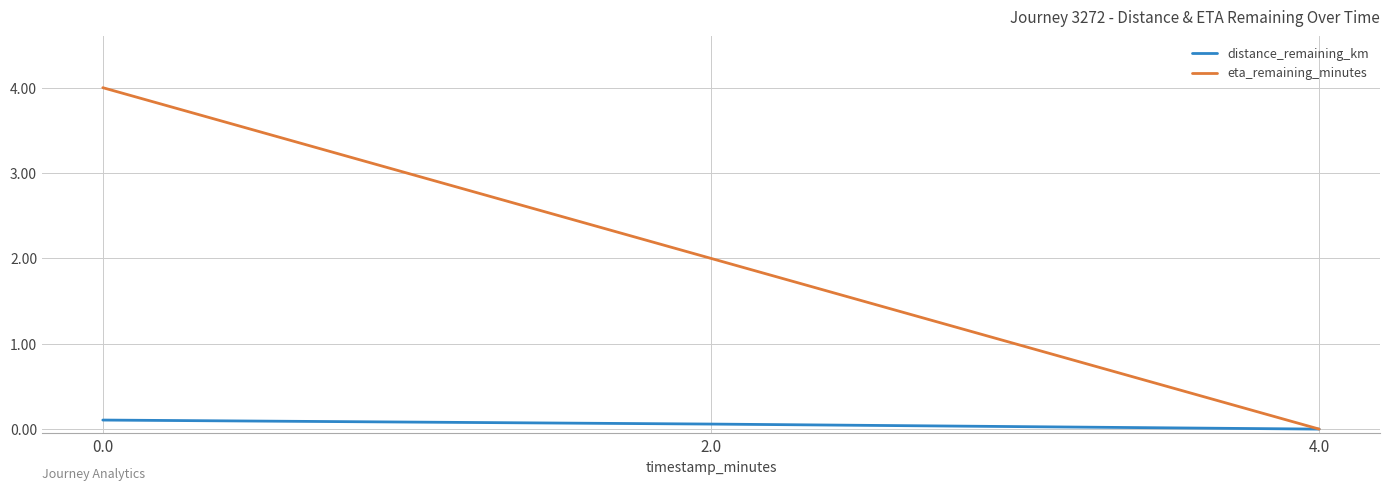

At which label is eta_remaining_minutes closest to 2?

2.0